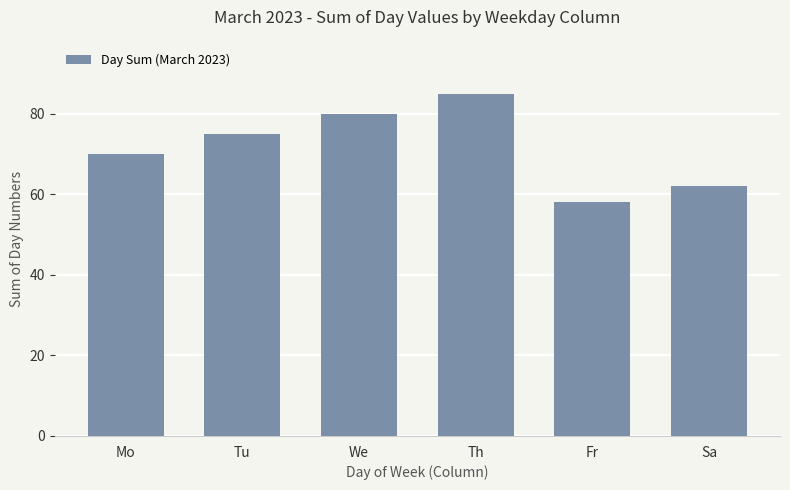

What is the sum of the values at Fr and We?

138